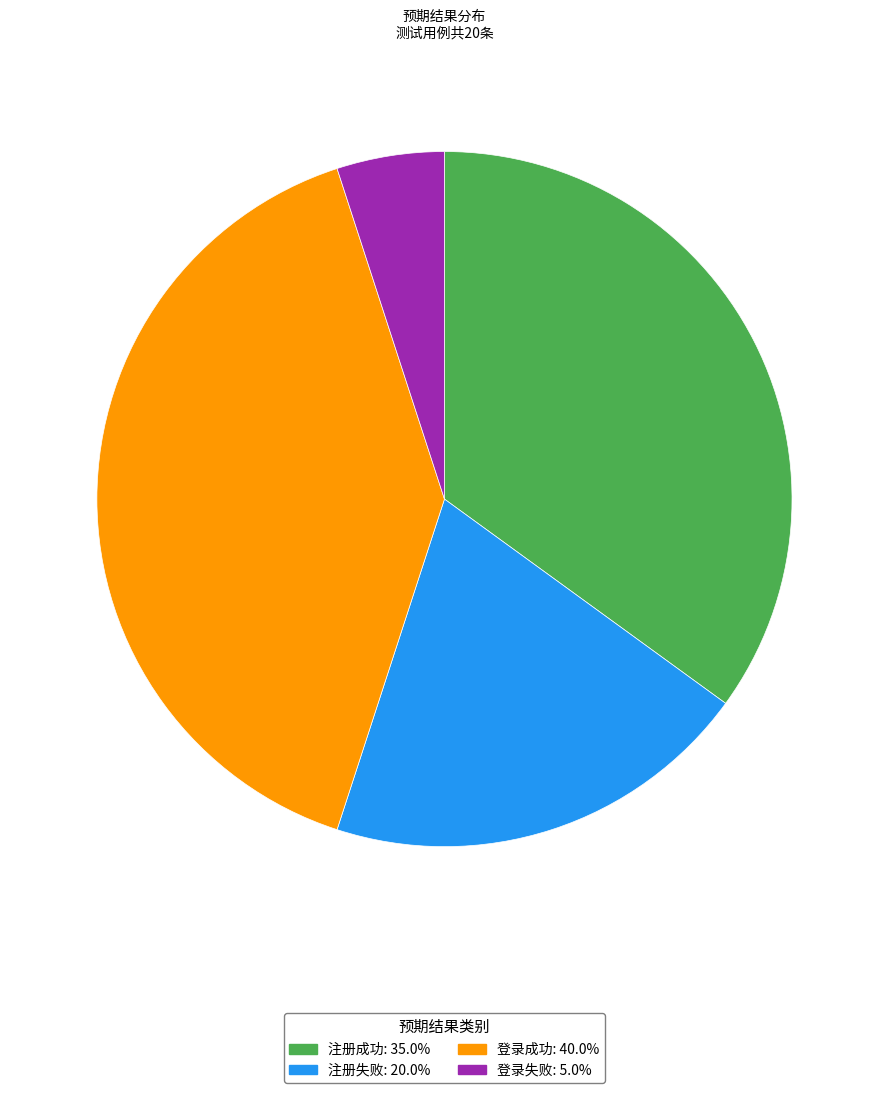

Is there any slice that represents more than half of the pie?

No